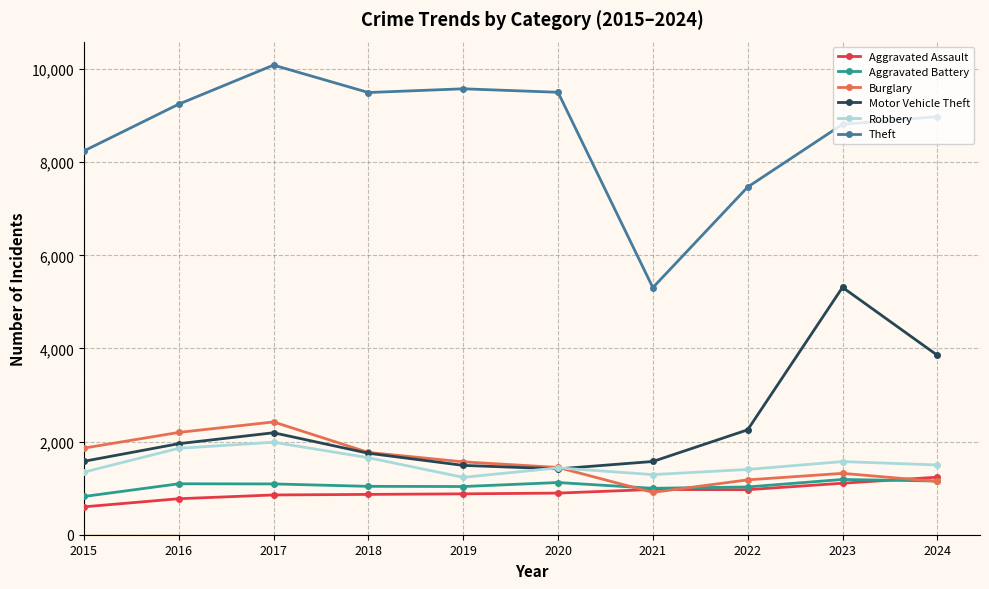

What is the value of the Burglary point at the 6th from the left?

1445